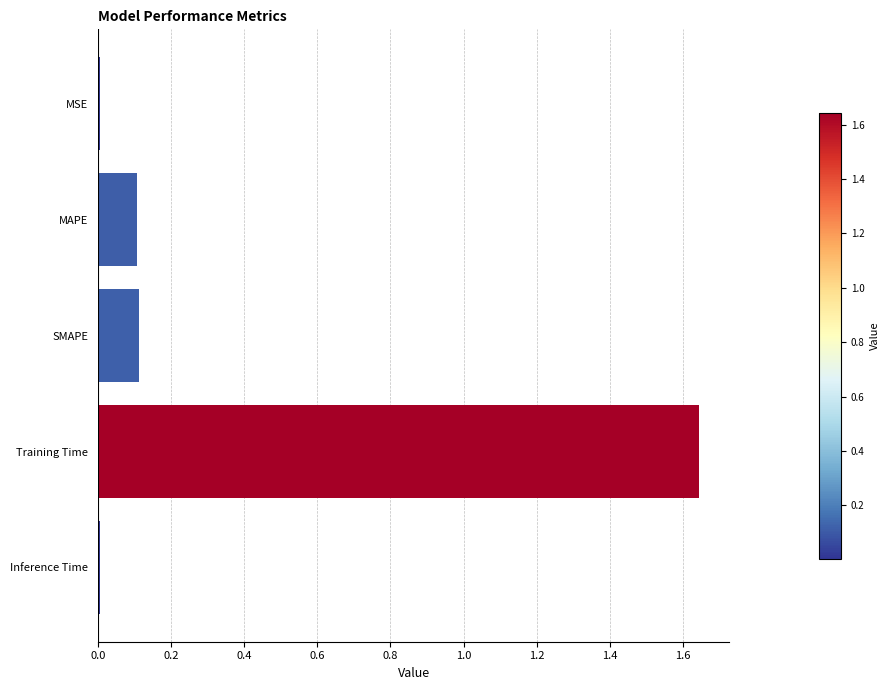

Which category has the highest value across all series?

Training Time